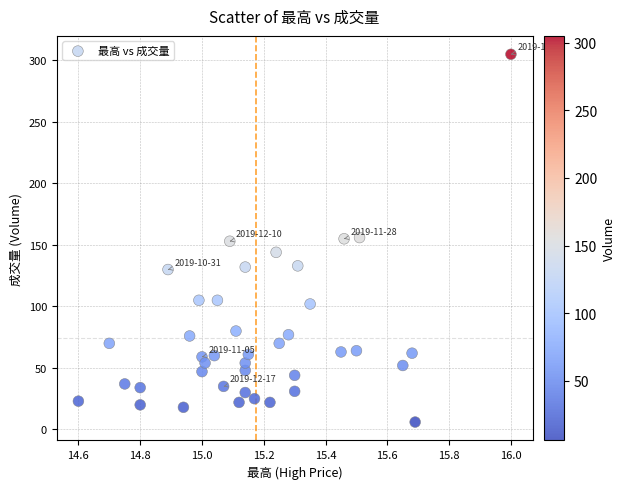

How many points are shown in the scatter plot?

40